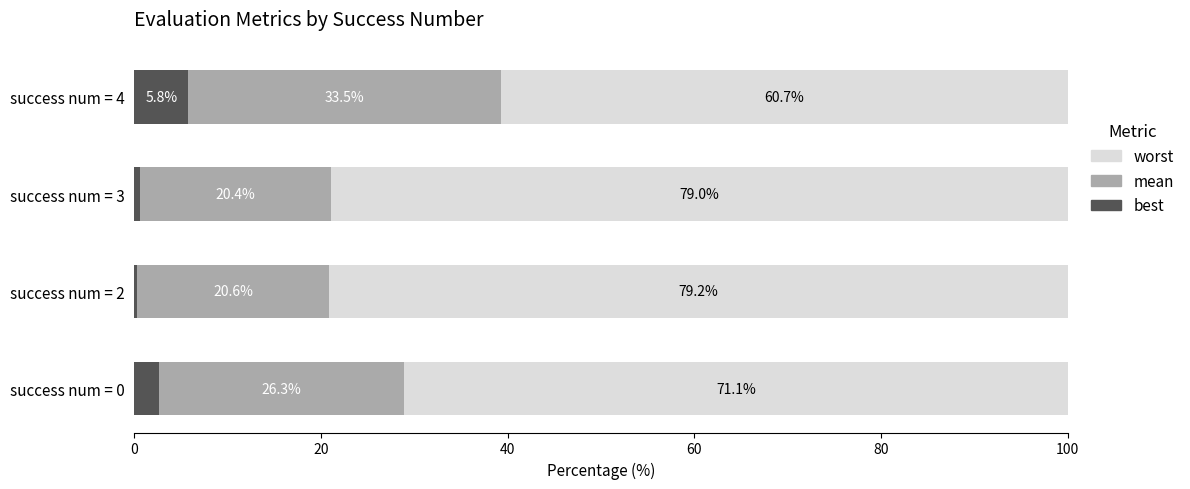

Which category has the highest value in the best series?

success num = 4